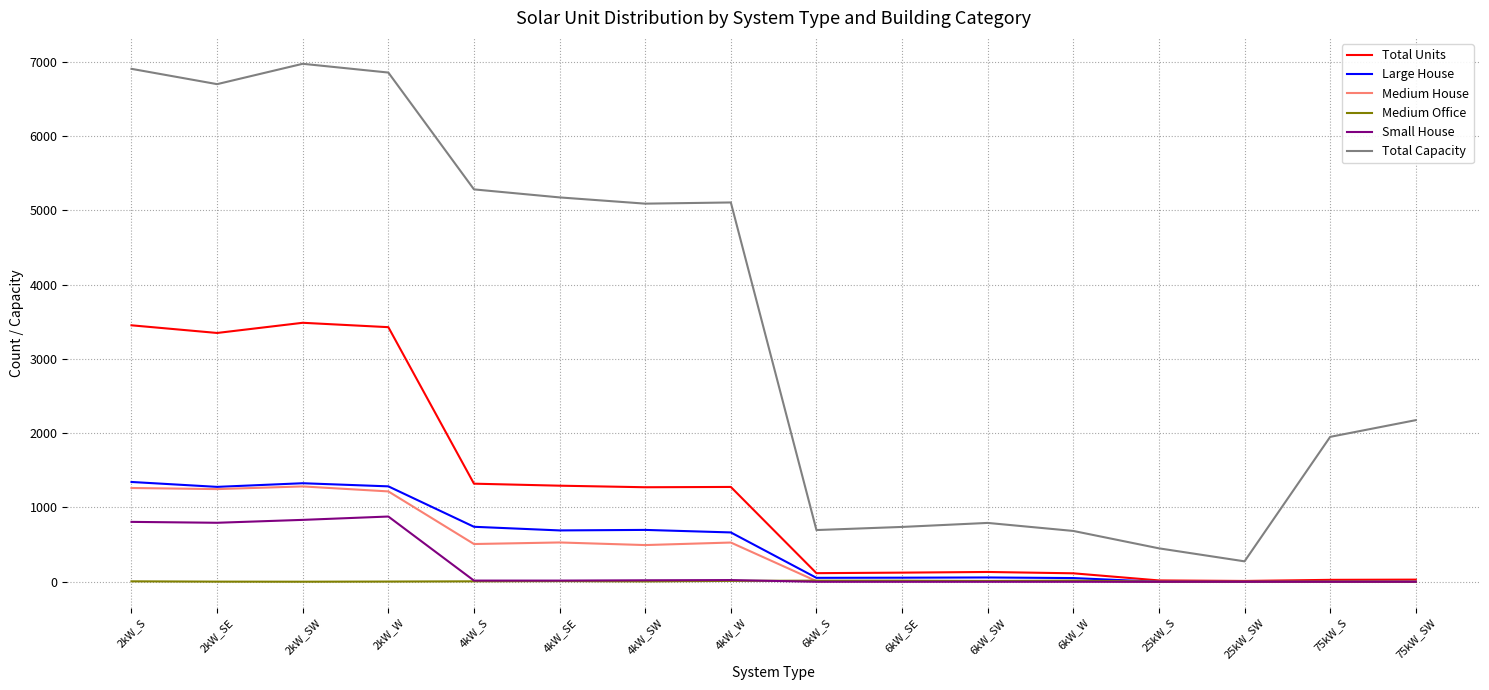

The value of Total Capacity at 2kW_SE is 4425. True or false?

False